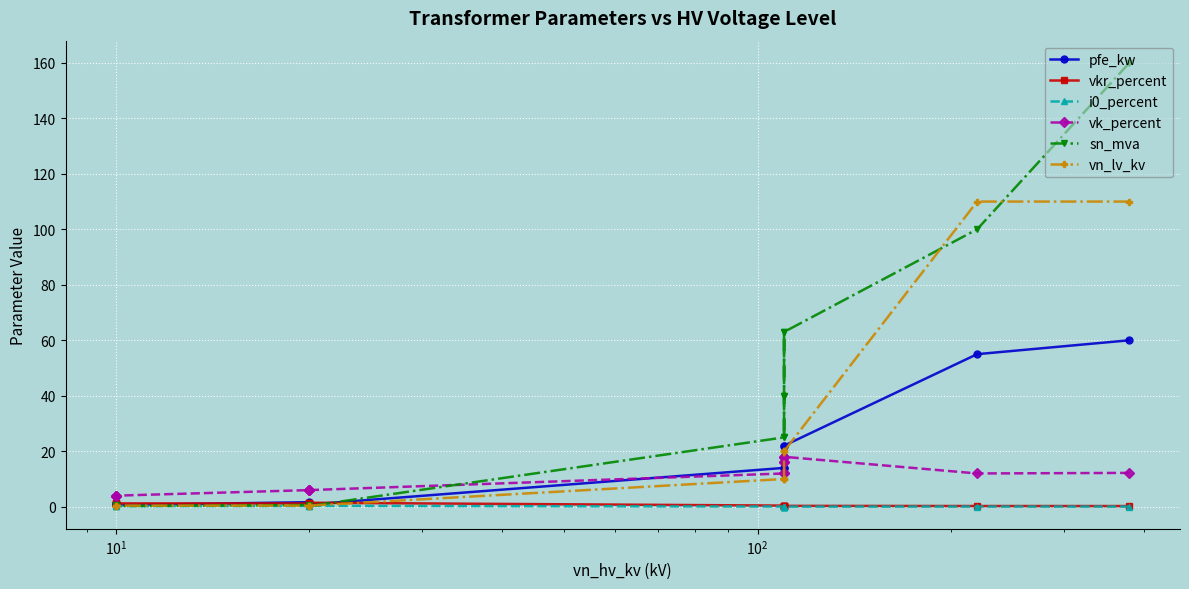

What is the average value of the vk_percent series?

10.5